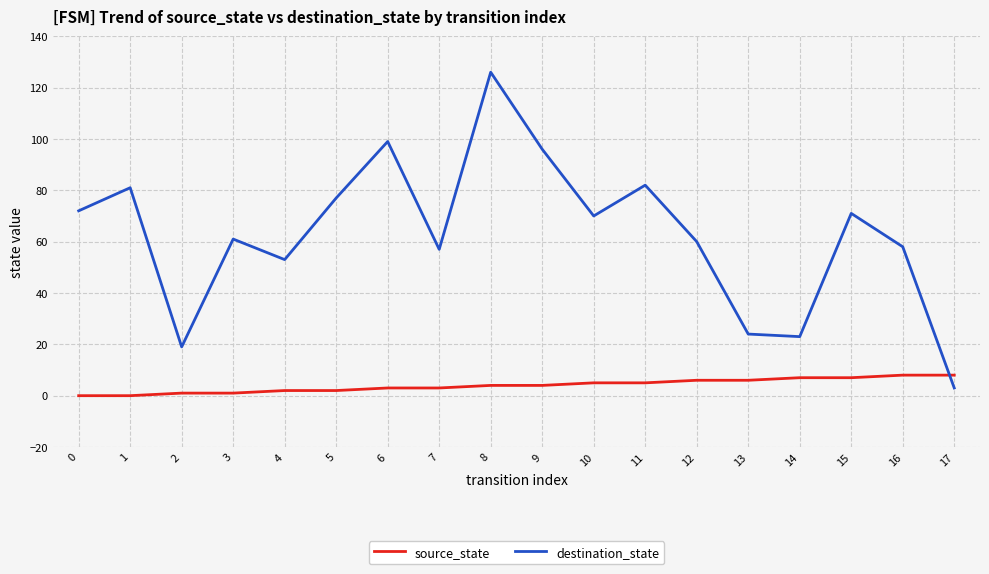

What is the difference between the maximum and minimum values in the destination_state series?

123